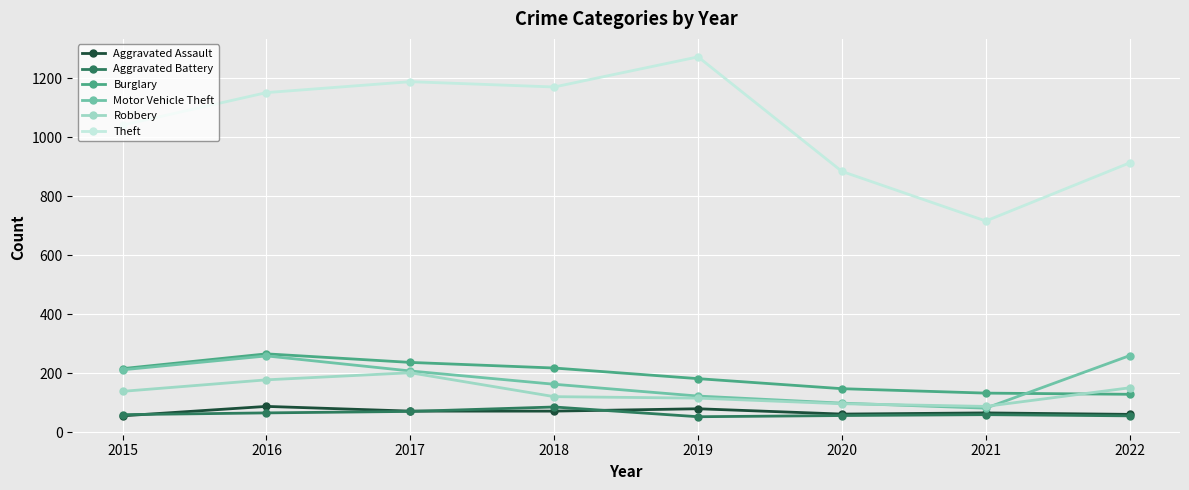

Does the chart have visible grid lines?

Yes